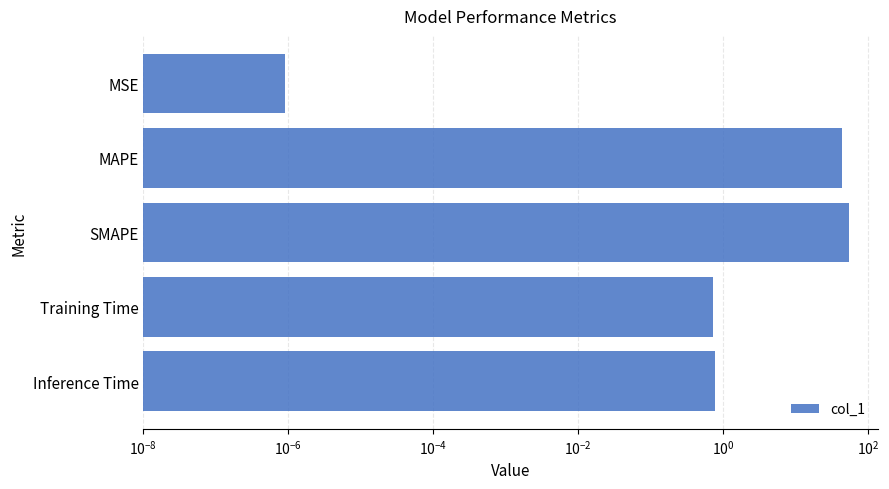

Does the chart contain stacked bars?

No